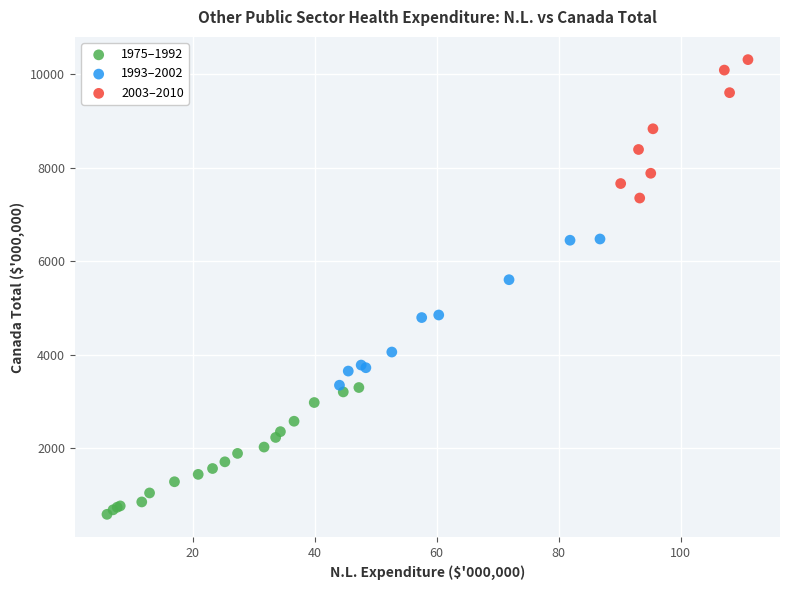

Which series contains the highest Y value?

2003–2010